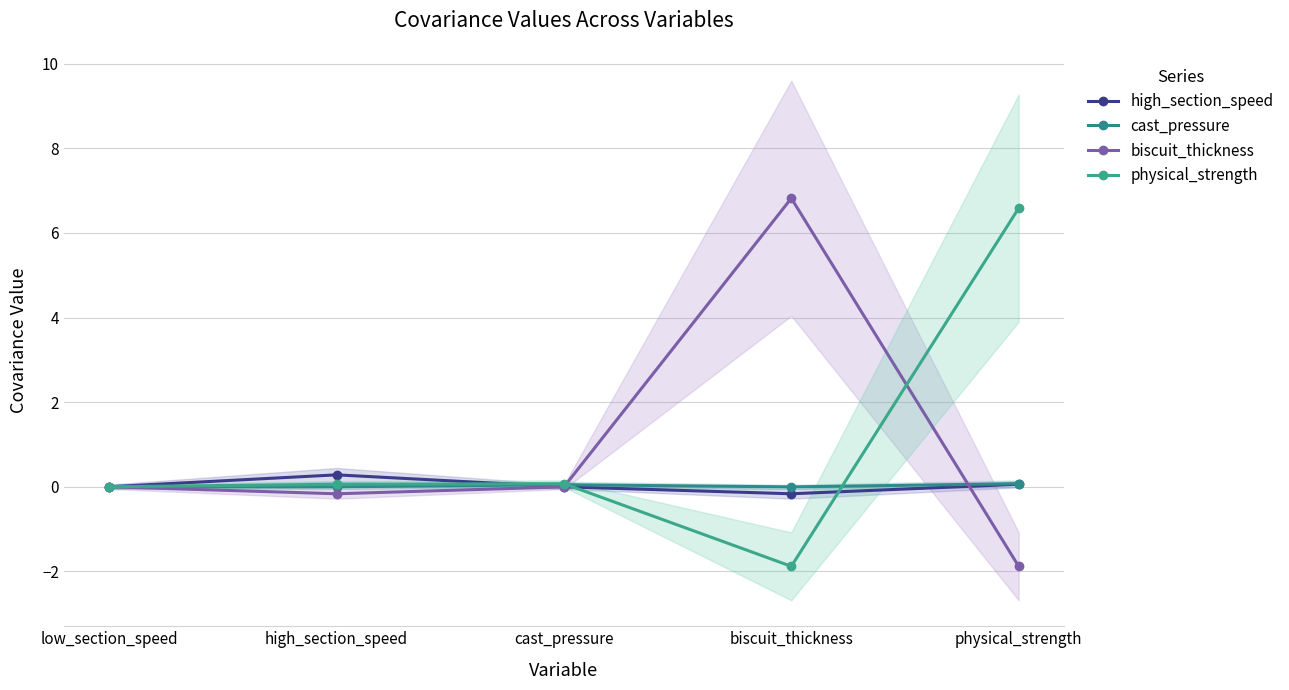

Which series has the widest spread of values?

biscuit_thickness